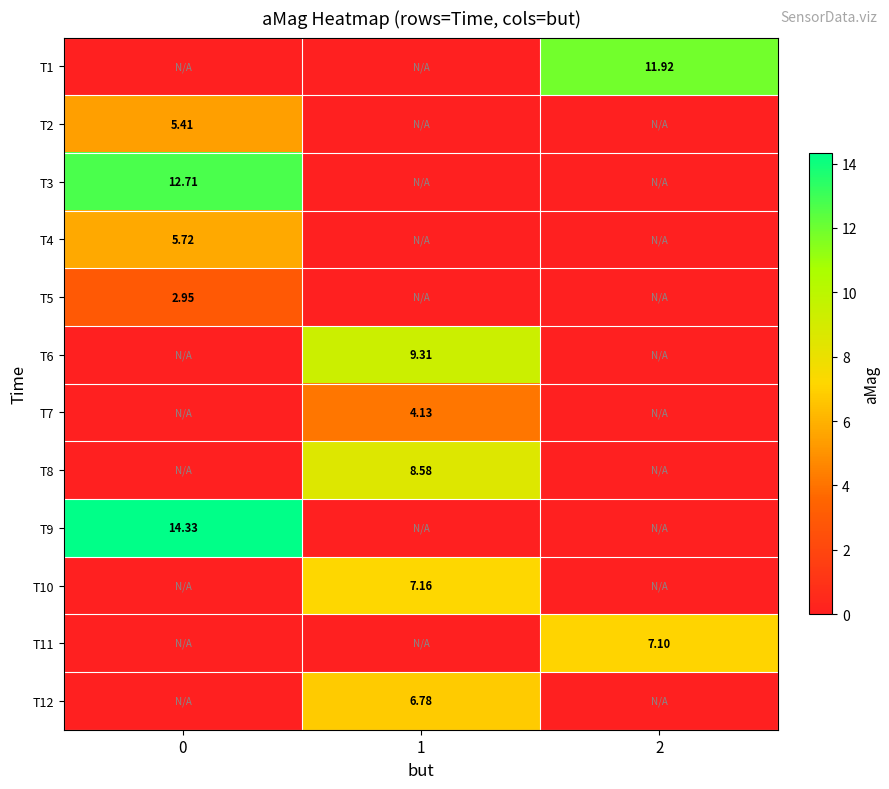

How many values in T7 are above zero?

1